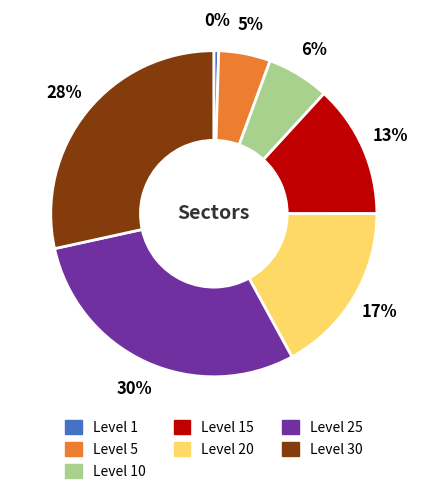

Is there a majority slice in this chart?

No